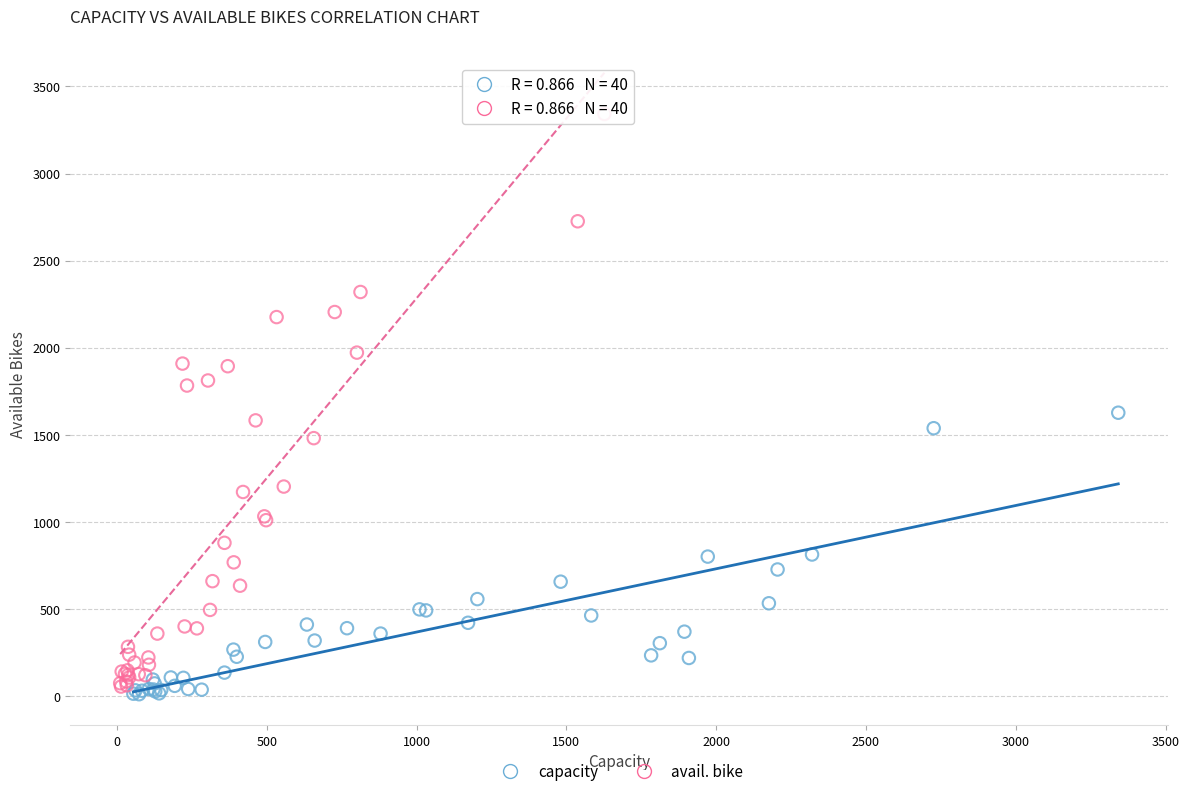

What are all the series names shown in the legend?

capacity, avail. bike